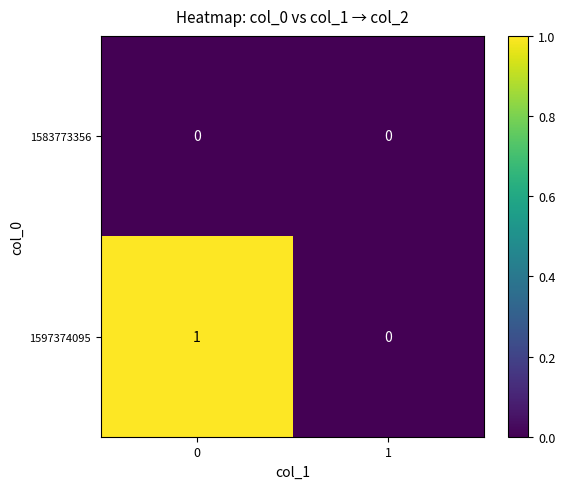

Reading right to left, transcribe all the data shown in this chart.

1583773356: 1=0	0=0
1597374095: 1=0	0=1